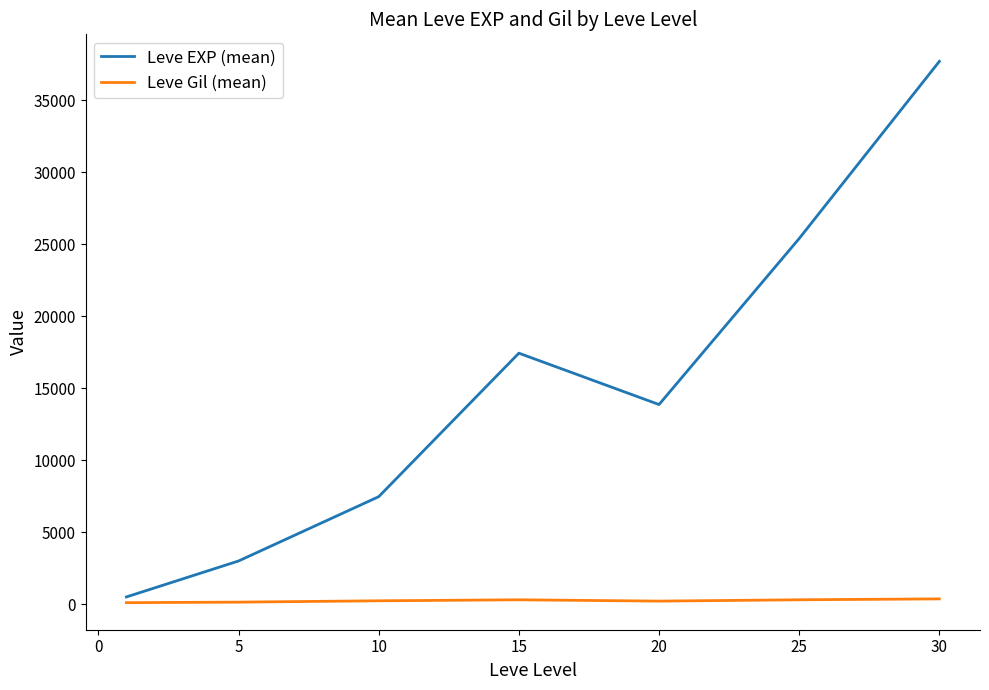

What is the maximum value shown in the chart?

37715.0